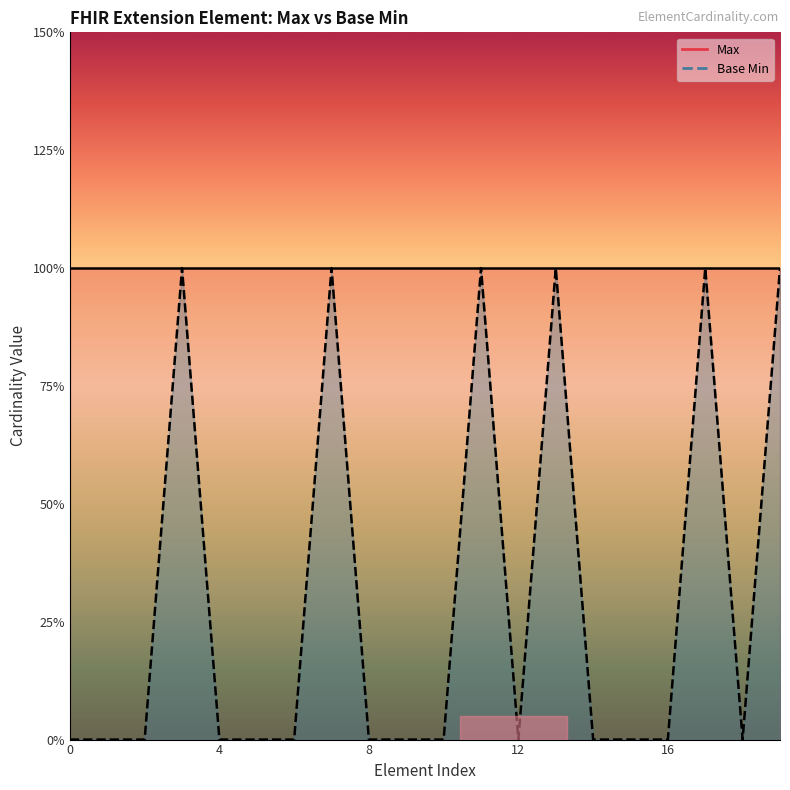

Count the values in the range 0 to 1.

20